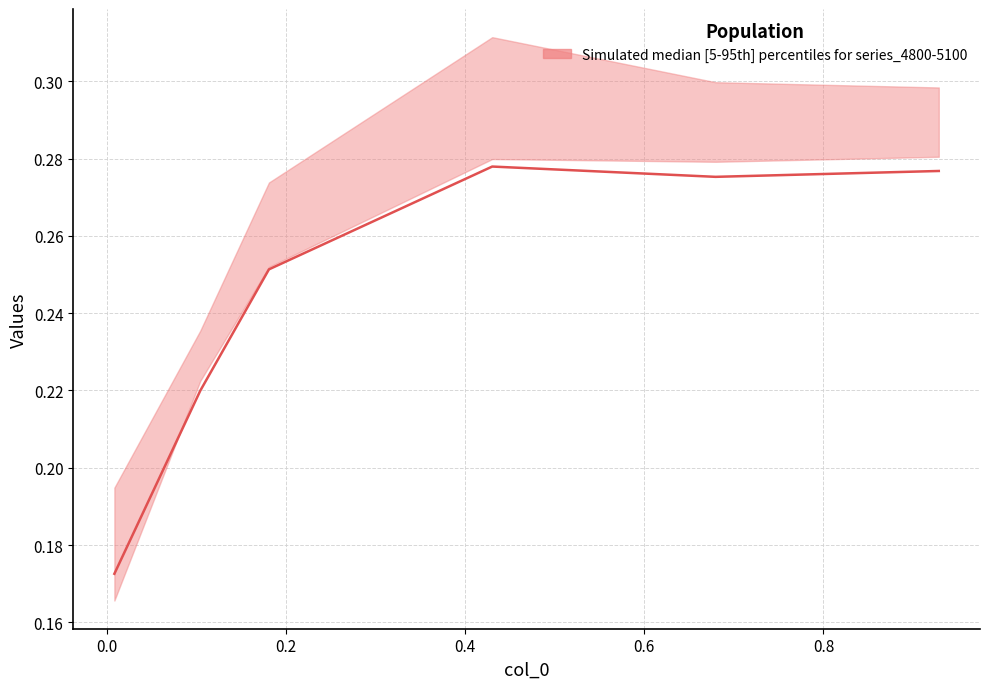

What is the maximum value shown in the chart?

0.3